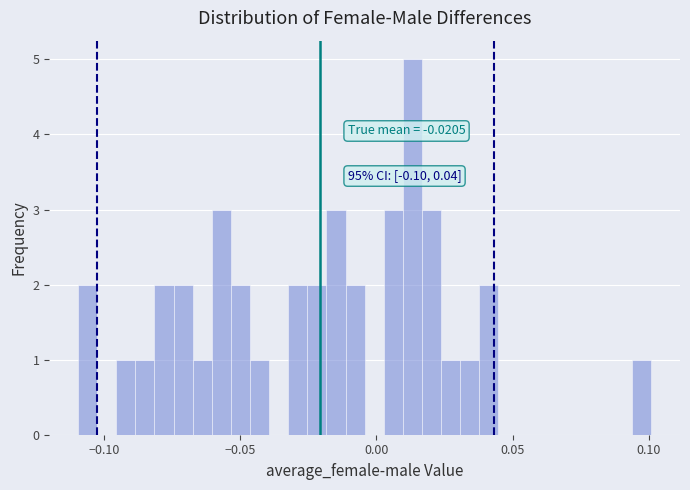

Around what value on the x-axis is the tallest bar? Give the approximate position of its centre, as read against the axis.

0.015